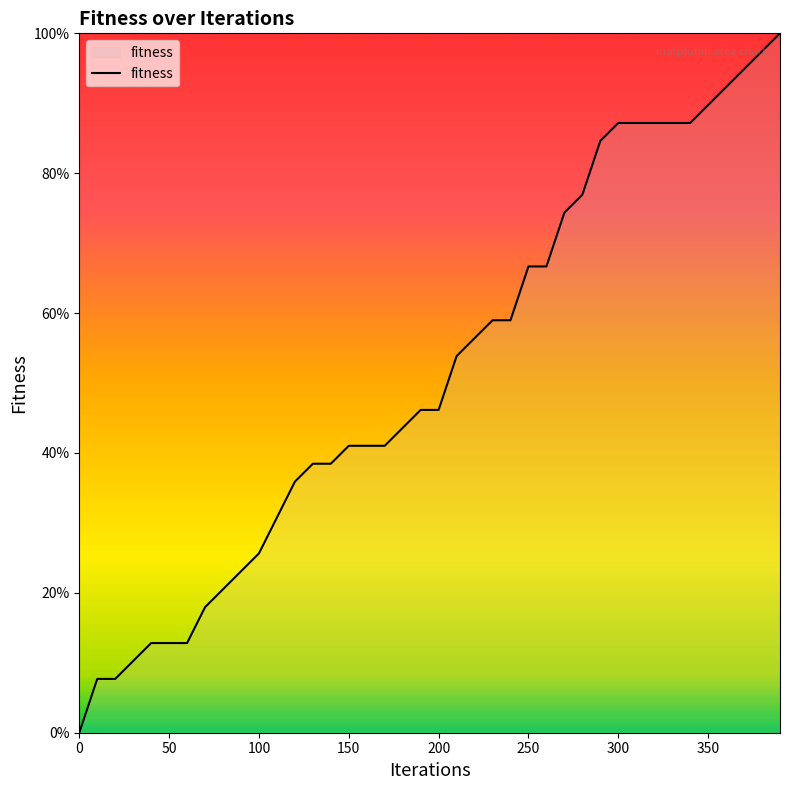

Does the chart display data point markers on the line(s)?

No